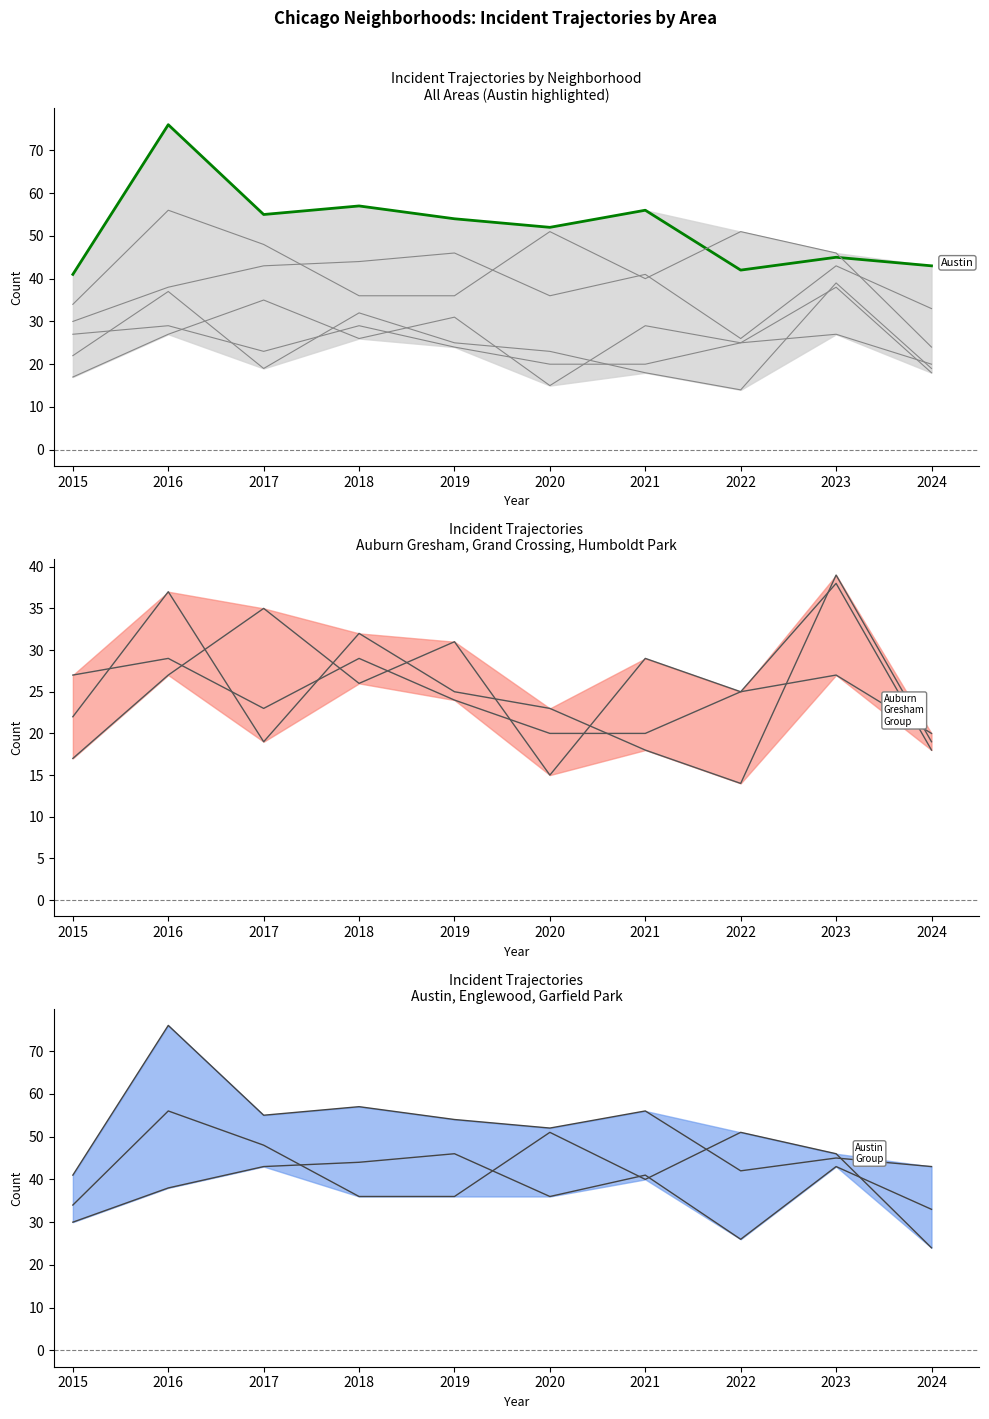

Rank the series at 2021 from highest to lowest value.

Austin, Garfield Park, Englewood, Grand Crossing, Auburn Gresham, Humboldt Park